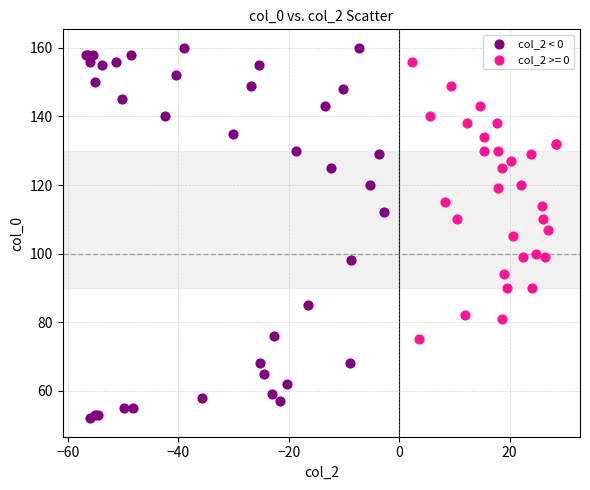

Which series has the widest spread of Y values?

col_2 < 0